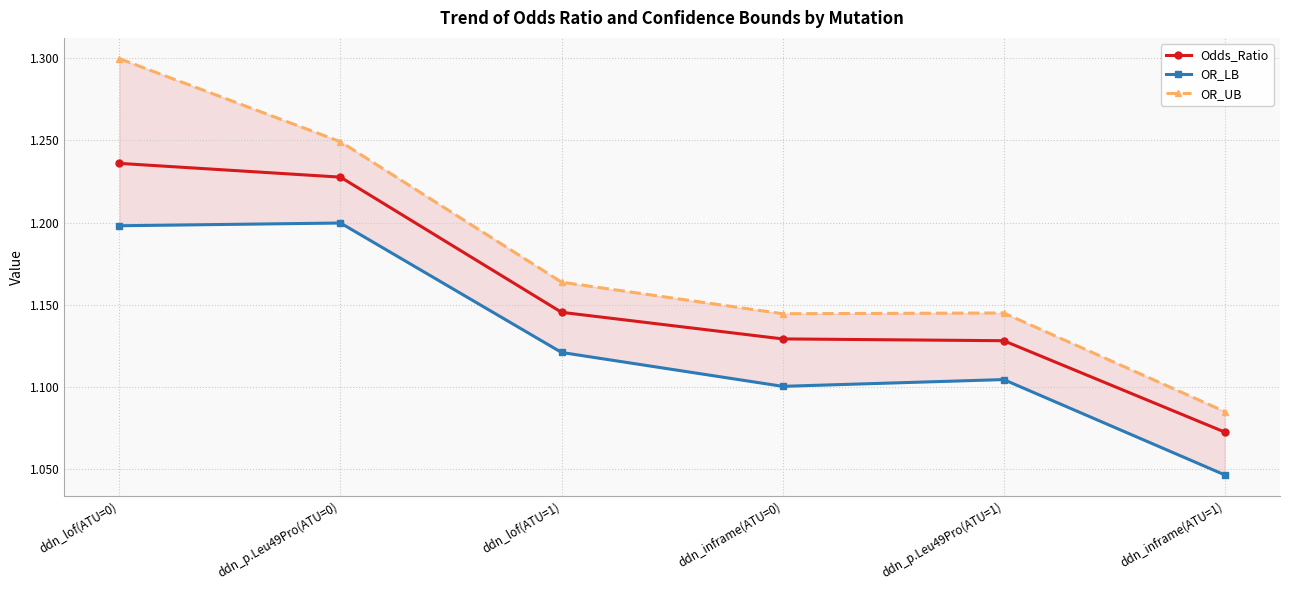

How many lines are shown in the chart?

3